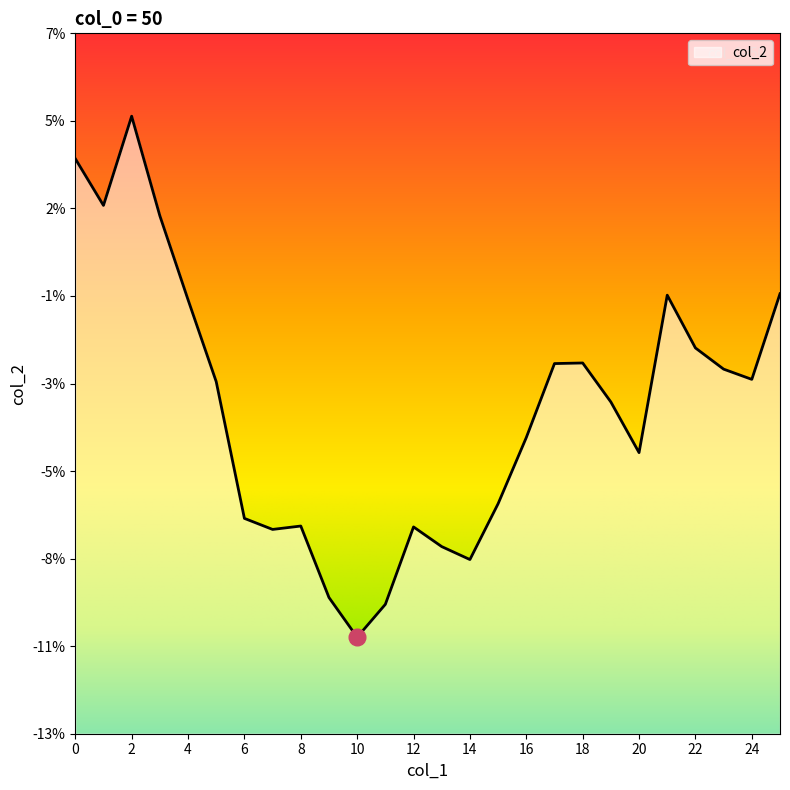

Reading left to right, list all the values displayed in this chart.

0=0.0	1=0.0	2=0.0	3=0.0	4=-0.0	5=-0.0	6=-0.1	7=-0.1	8=-0.1	9=-0.1	10=-0.1	11=-0.1	12=-0.1	13=-0.1	14=-0.1	15=-0.1	16=-0.0	17=-0.0	18=-0.0	19=-0.0	20=-0.0	21=-0.0	22=-0.0	23=-0.0	24=-0.0	25=-0.0